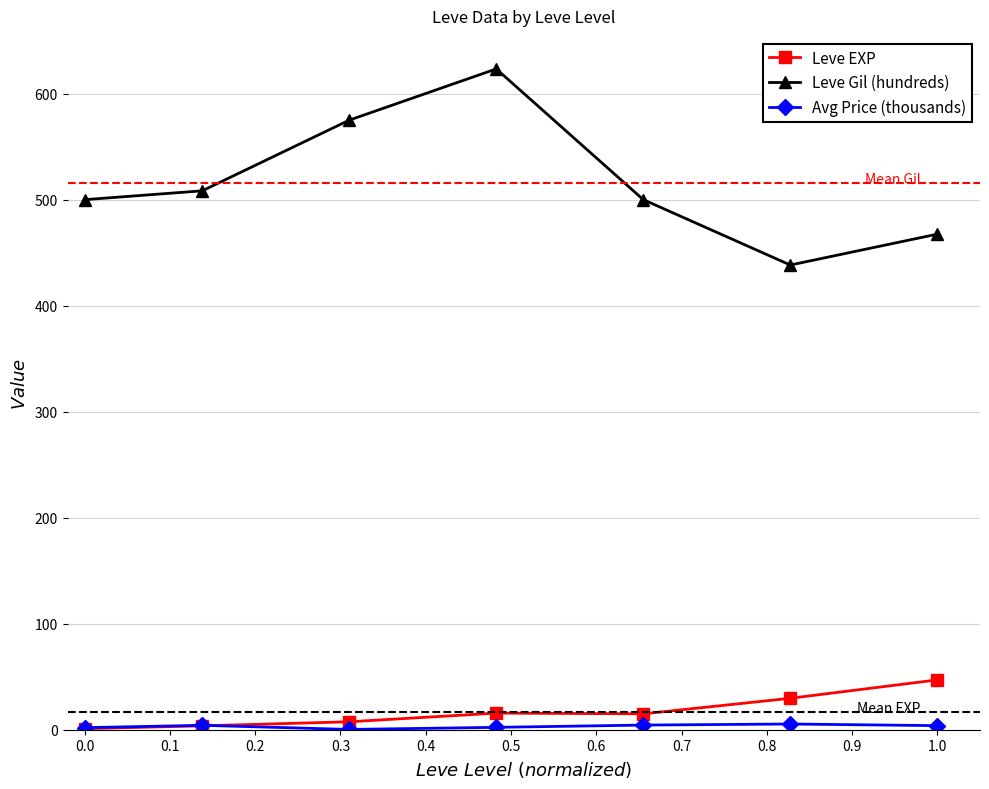

Count the number of categories in the chart.

7